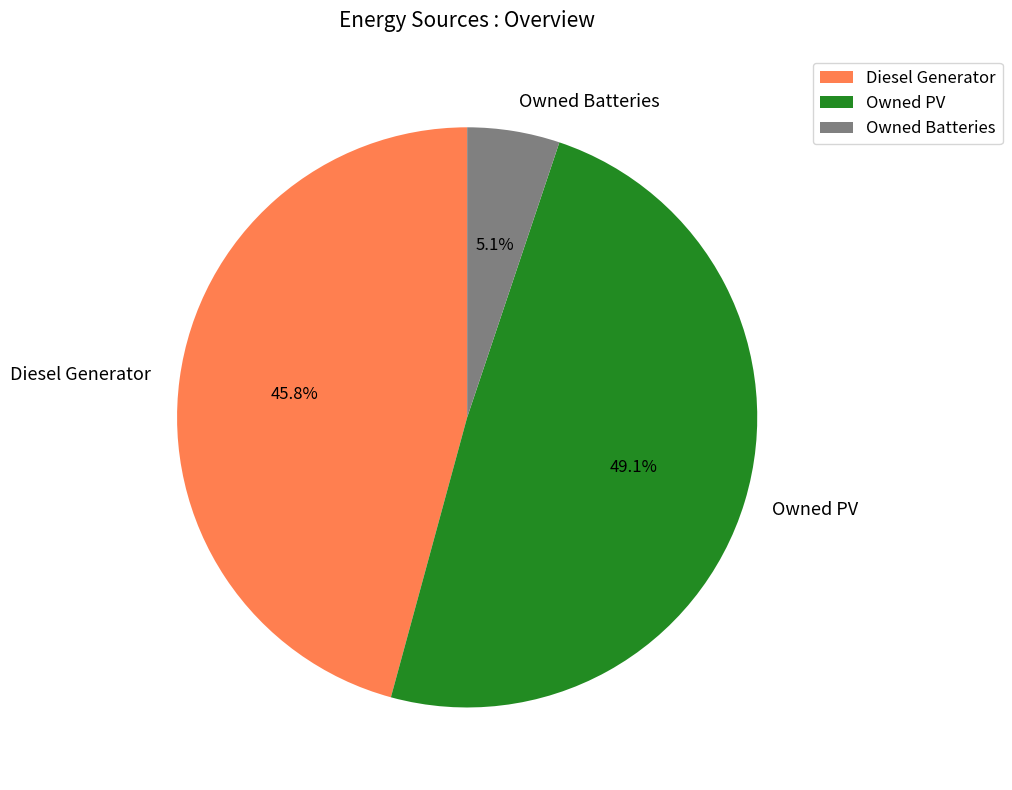

Does any single category account for the majority?

No